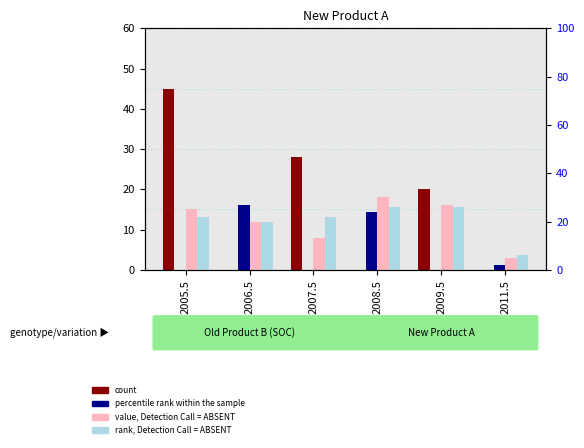

At how many categories does at least one series exceed 13?

5